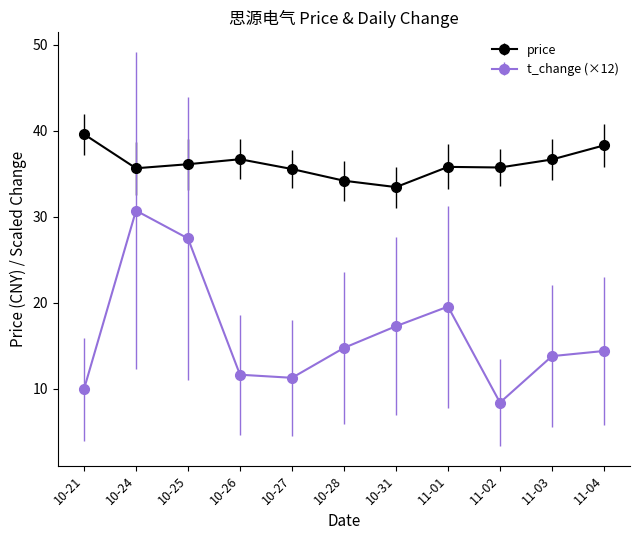

What is the spread (max minus min) of values at 11-04?

23.9